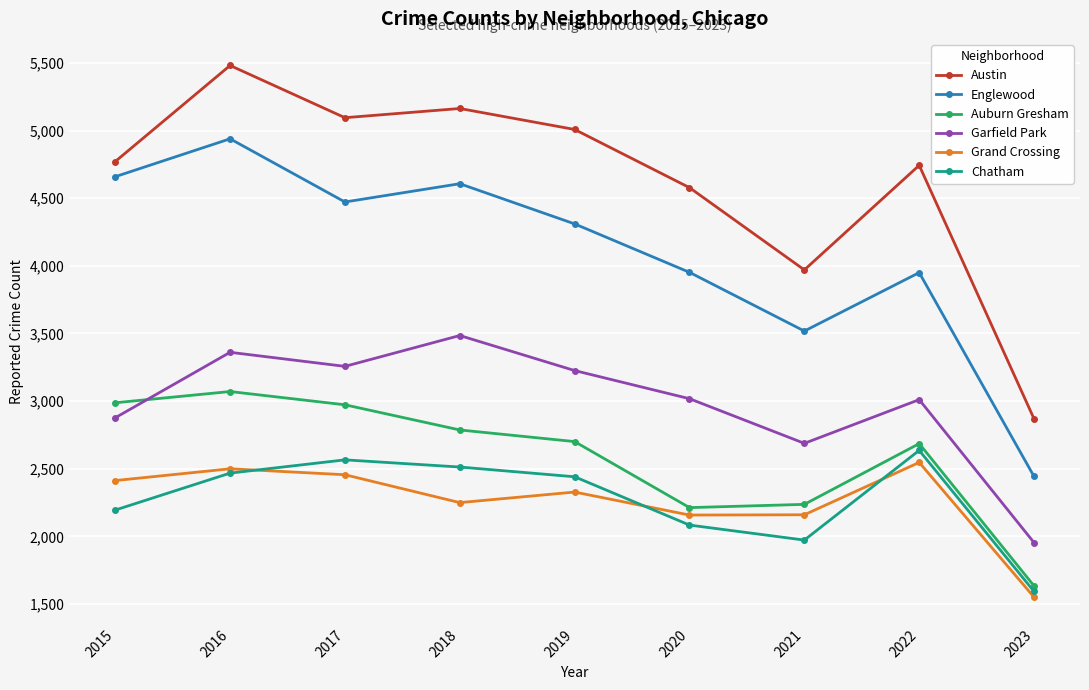

Which category has the highest value across all series?

2016